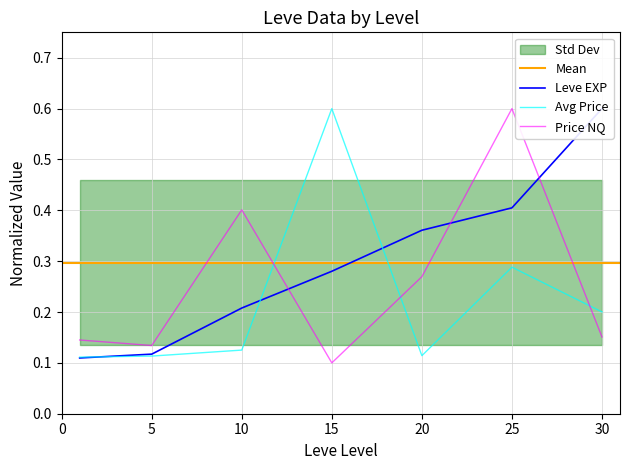

Count the LevePriceNQ values in the range 0 to 1.

7